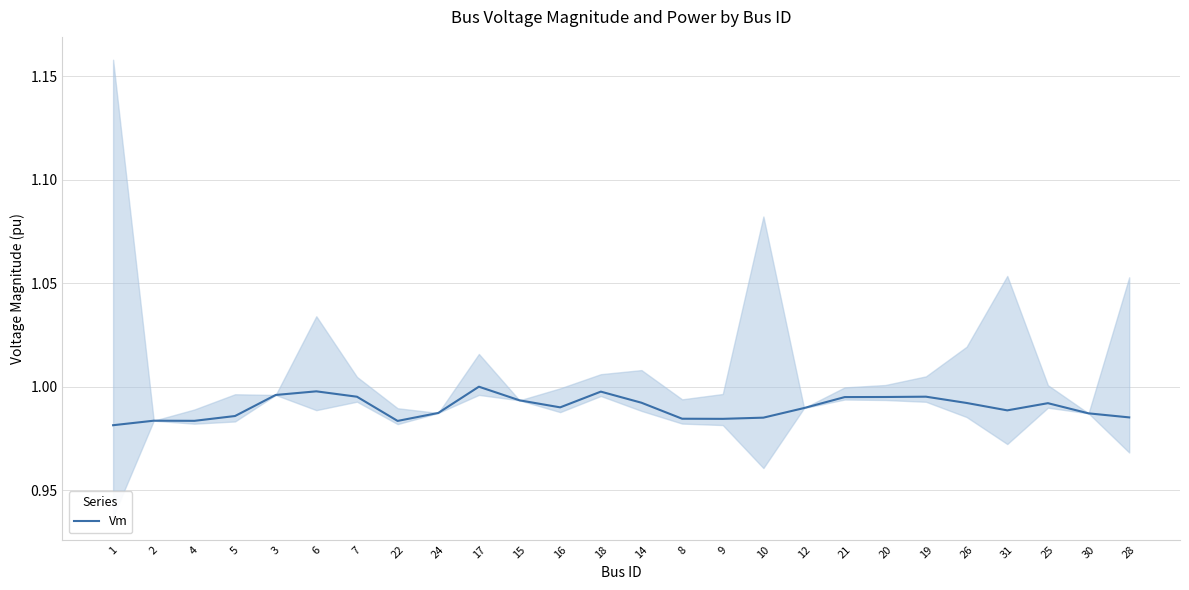

The chart shows a value of 0.5 at 19. True or false?

False